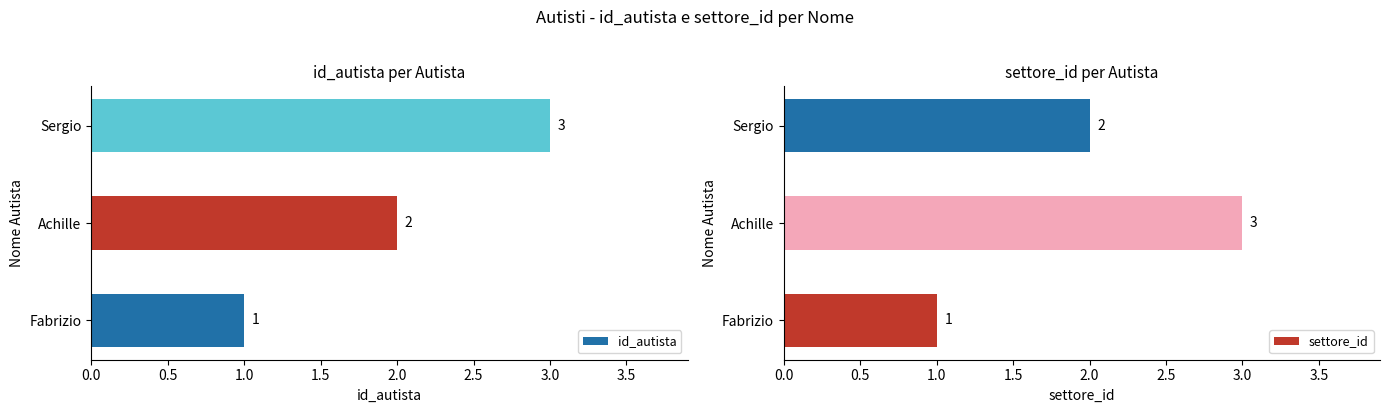

The value of settore_id at Fabrizio is 2. True or false?

False